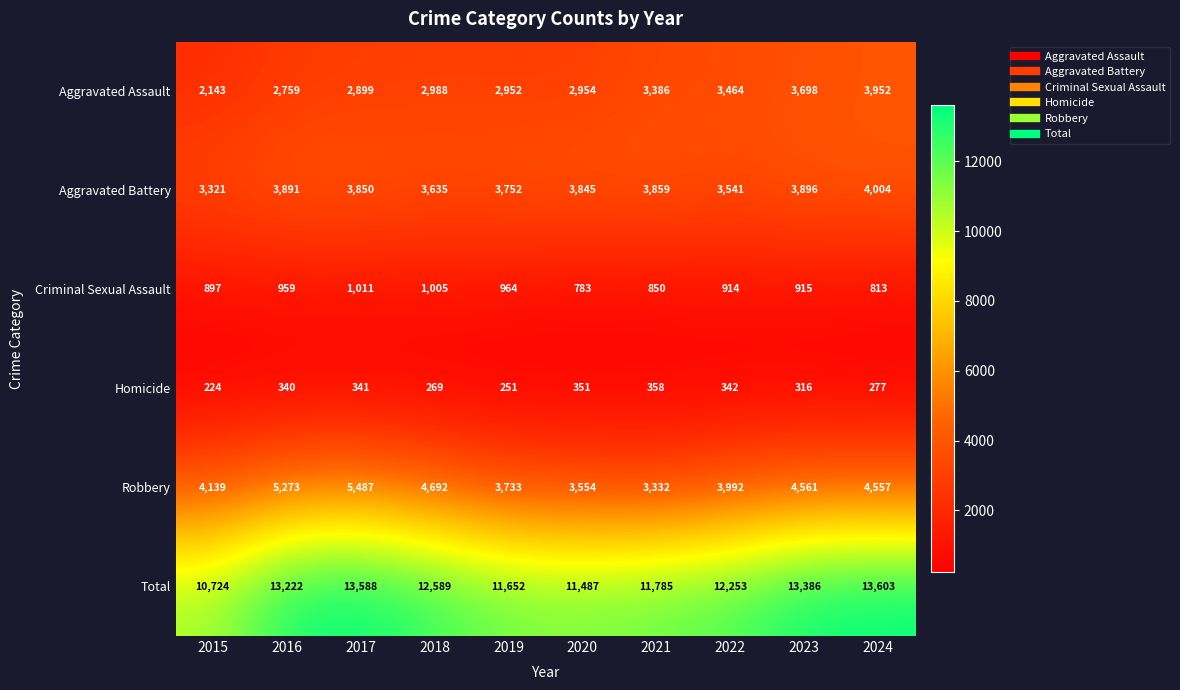

Is it true that Robbery equals 2603 at 2015?

False